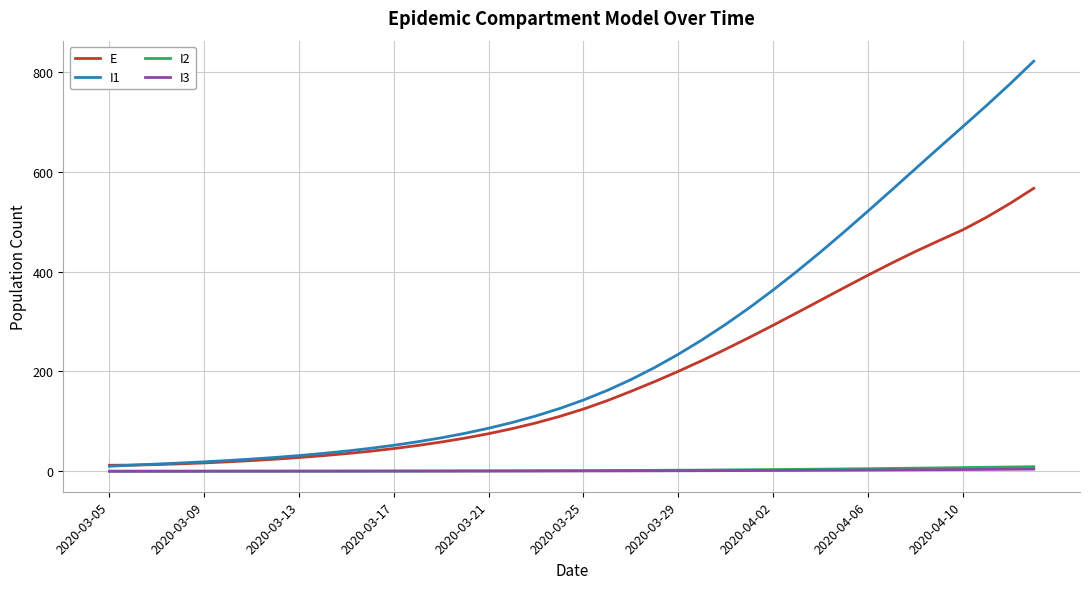

Which series has the largest range (max minus min)?

I1